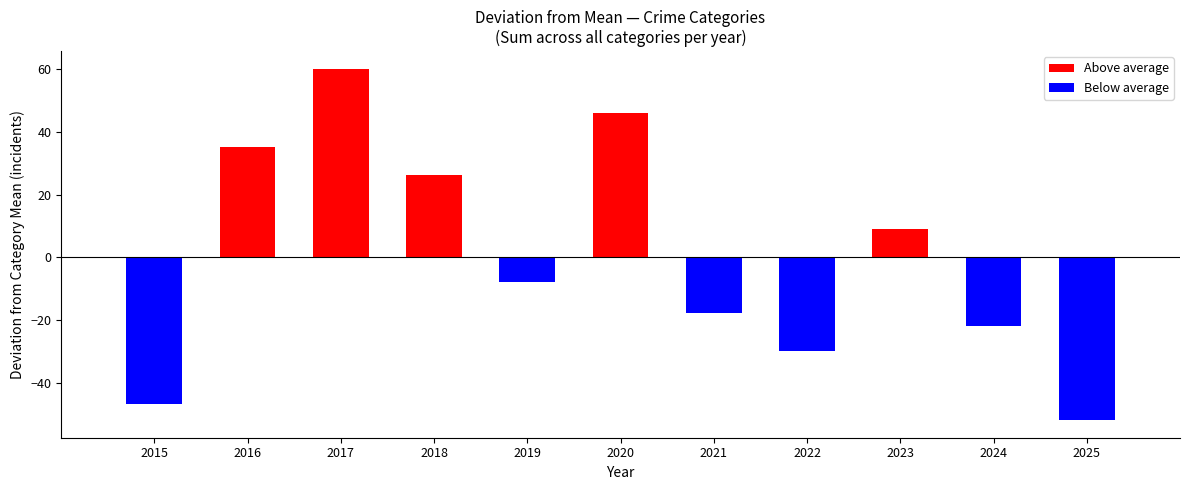

What is the difference between the maximum and minimum values?

112.0